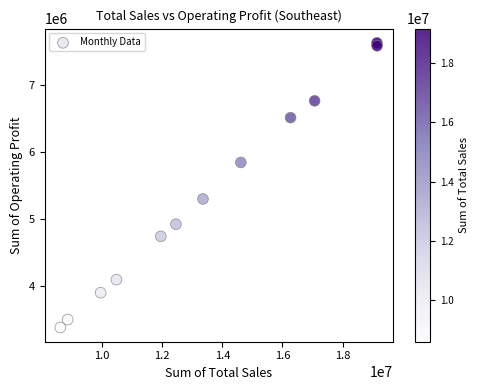

What Y value in the scatter plot is closest to 5503462?

5298112.5